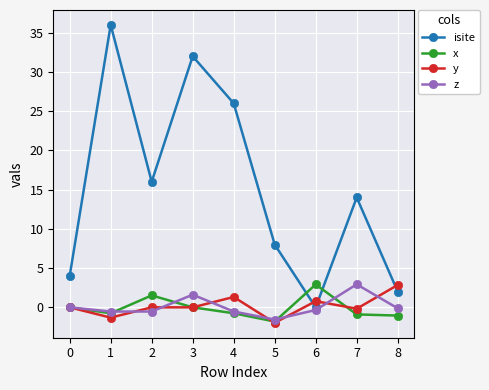

Count the number of categories in the chart.

9